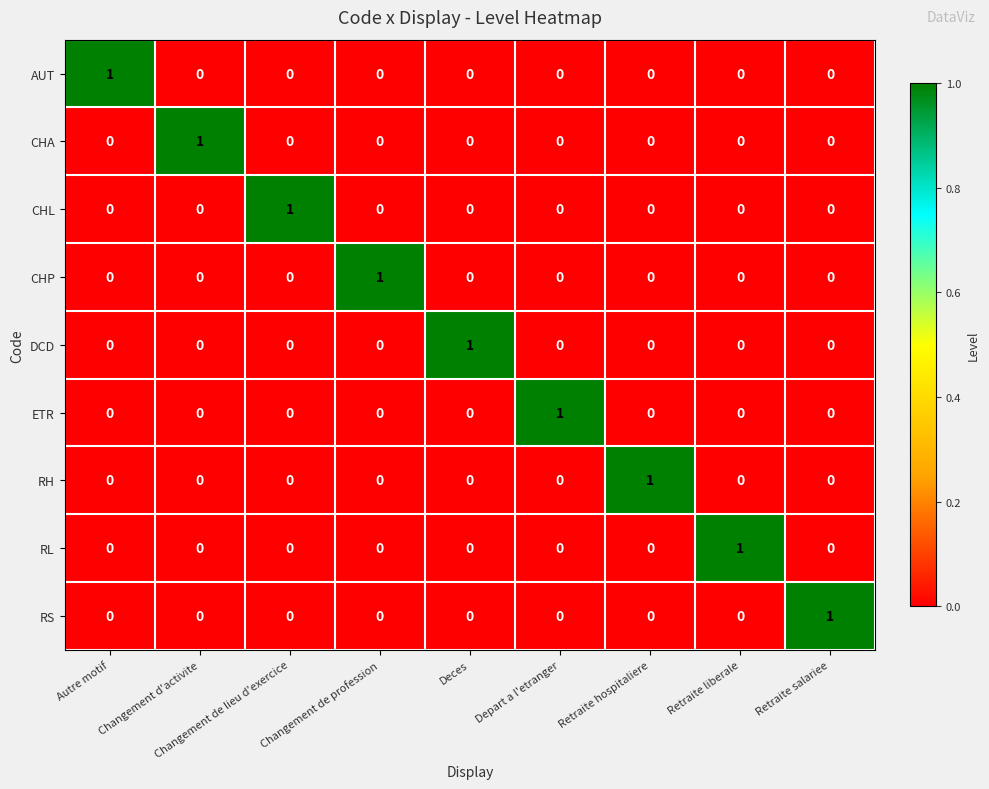

How many values in the CHP series exceed 0?

1